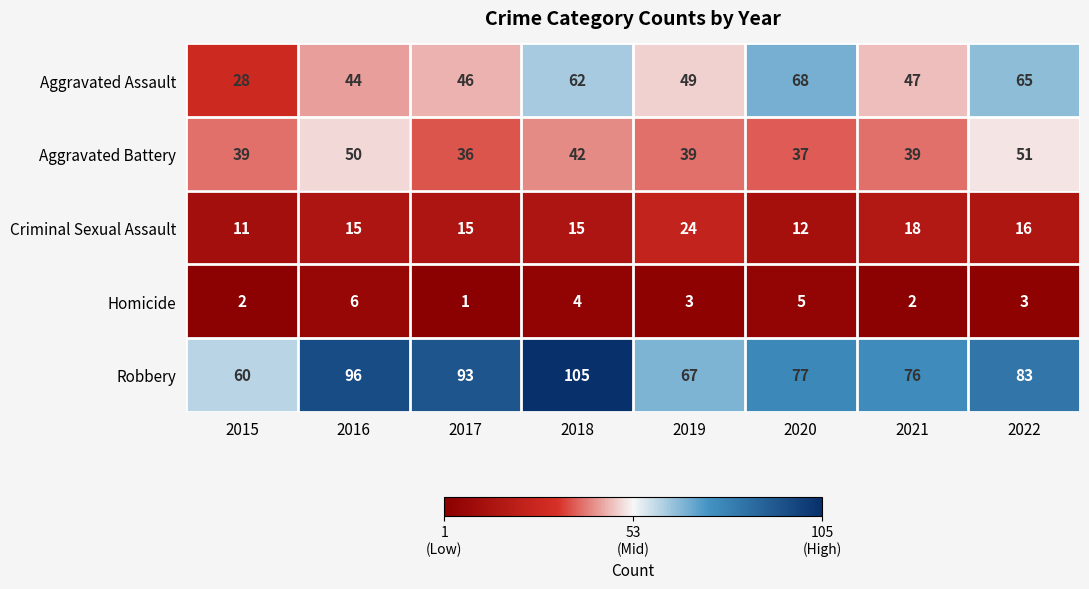

What is the sum of all Criminal Sexual Assault values?

126